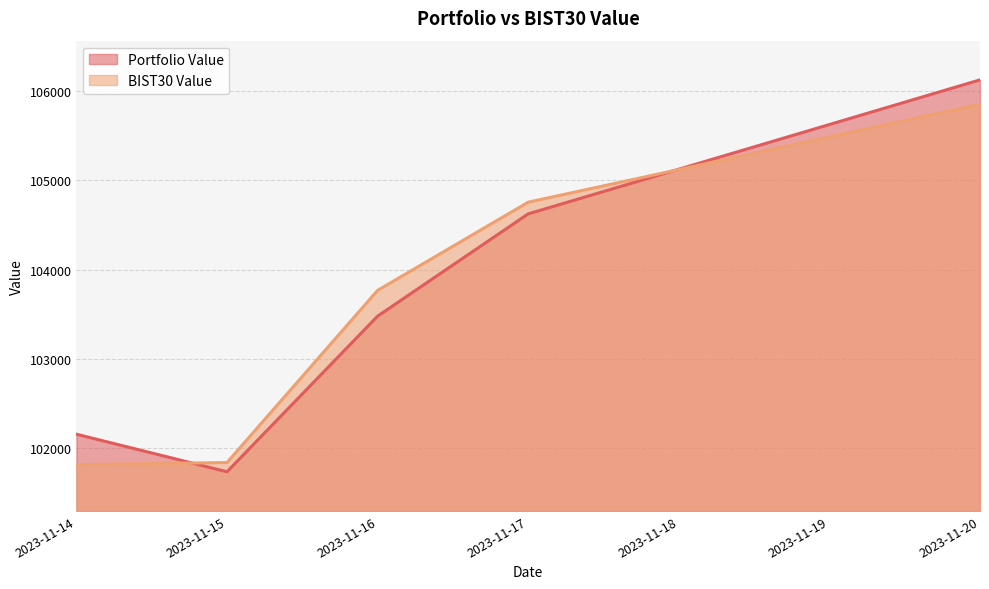

Which series has the largest range (max minus min)?

Portfolio Value